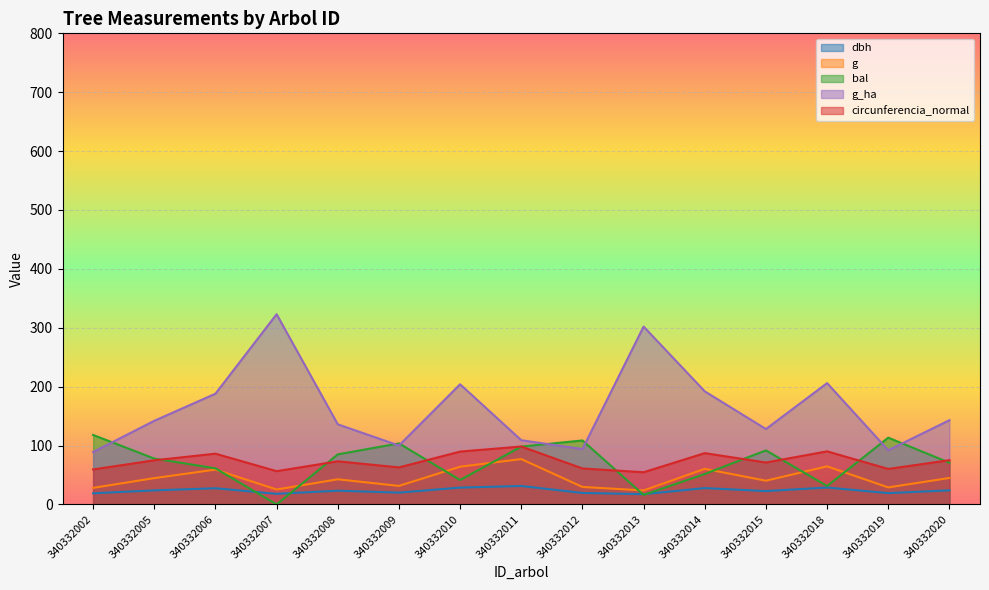

True or false: circunferencia_normal and dbh cross at least once.

False